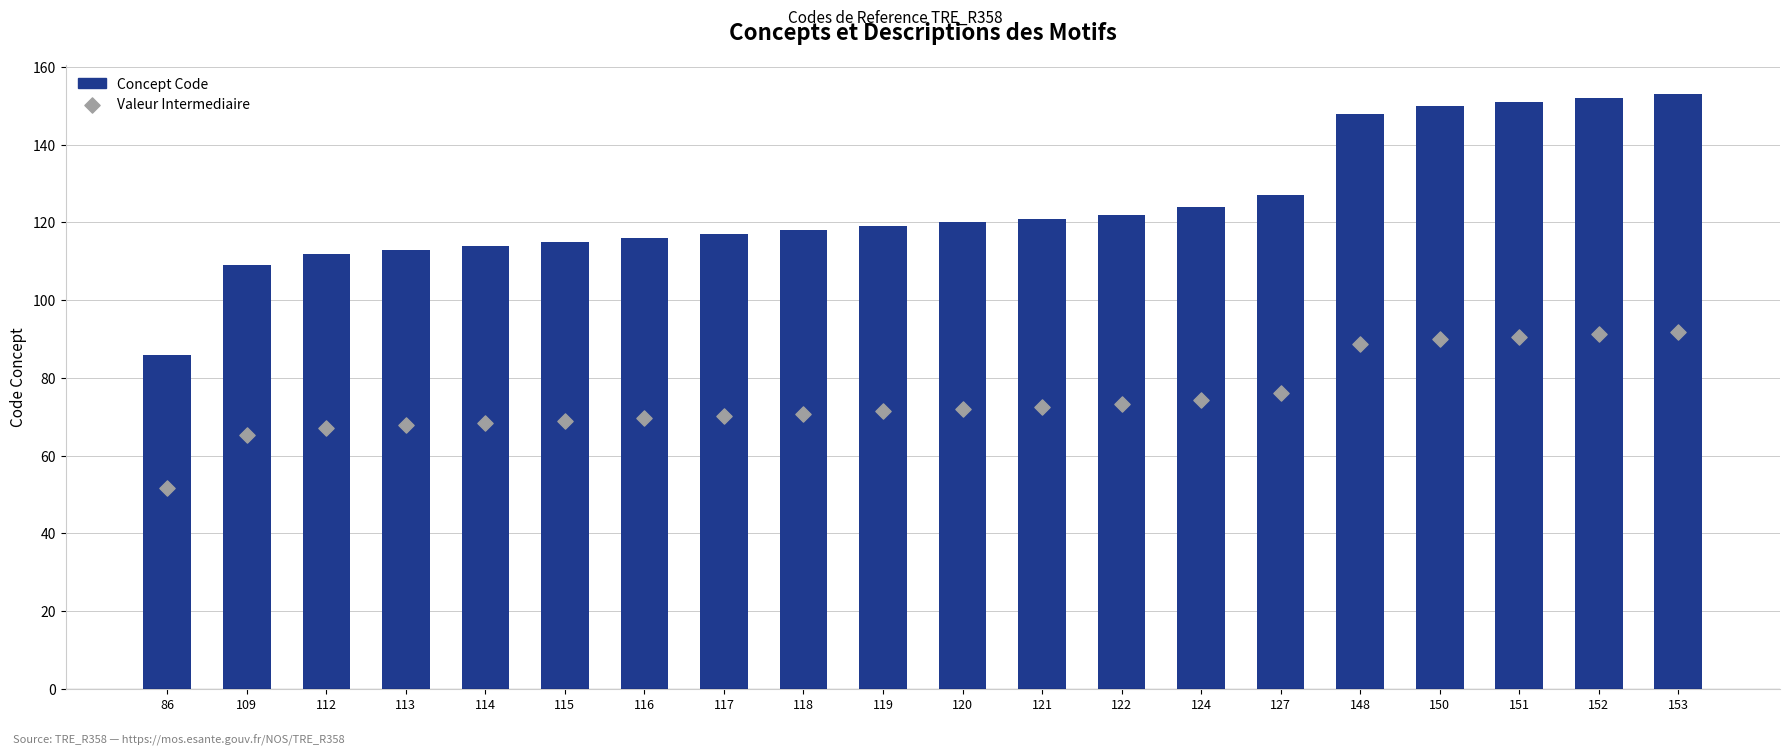

What is the total value across all series at 114?

182.4